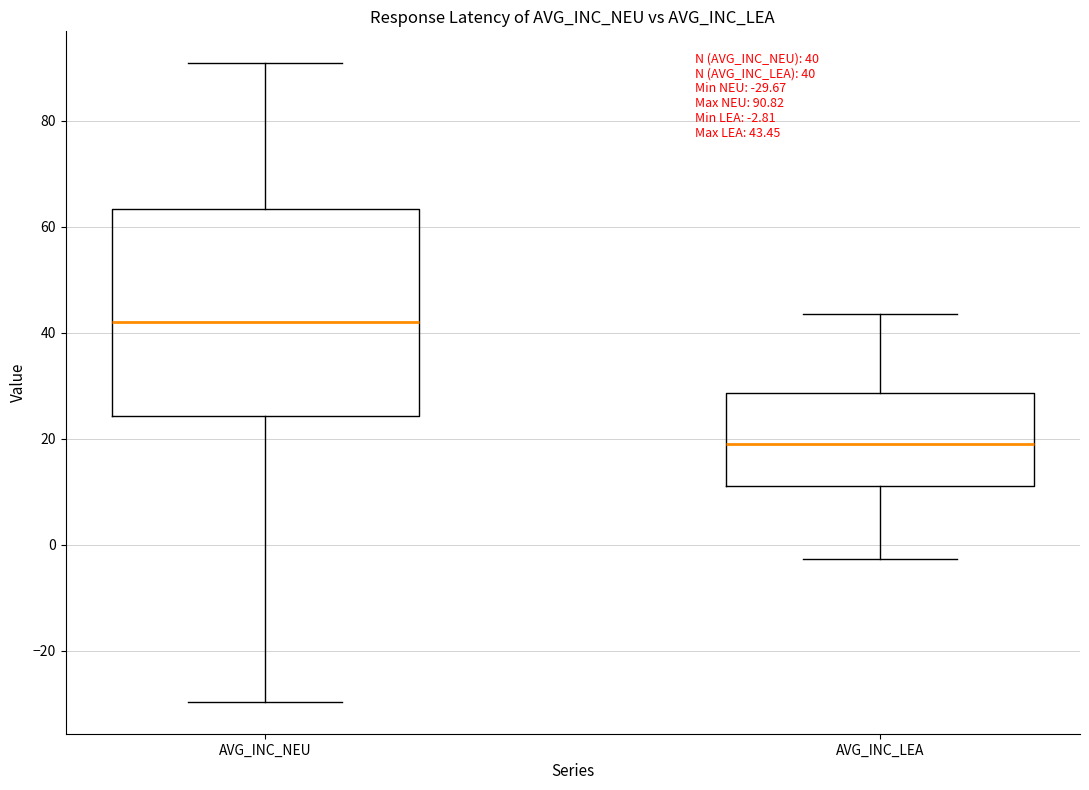

Which box has the highest median line?

AVG_INC_NEU